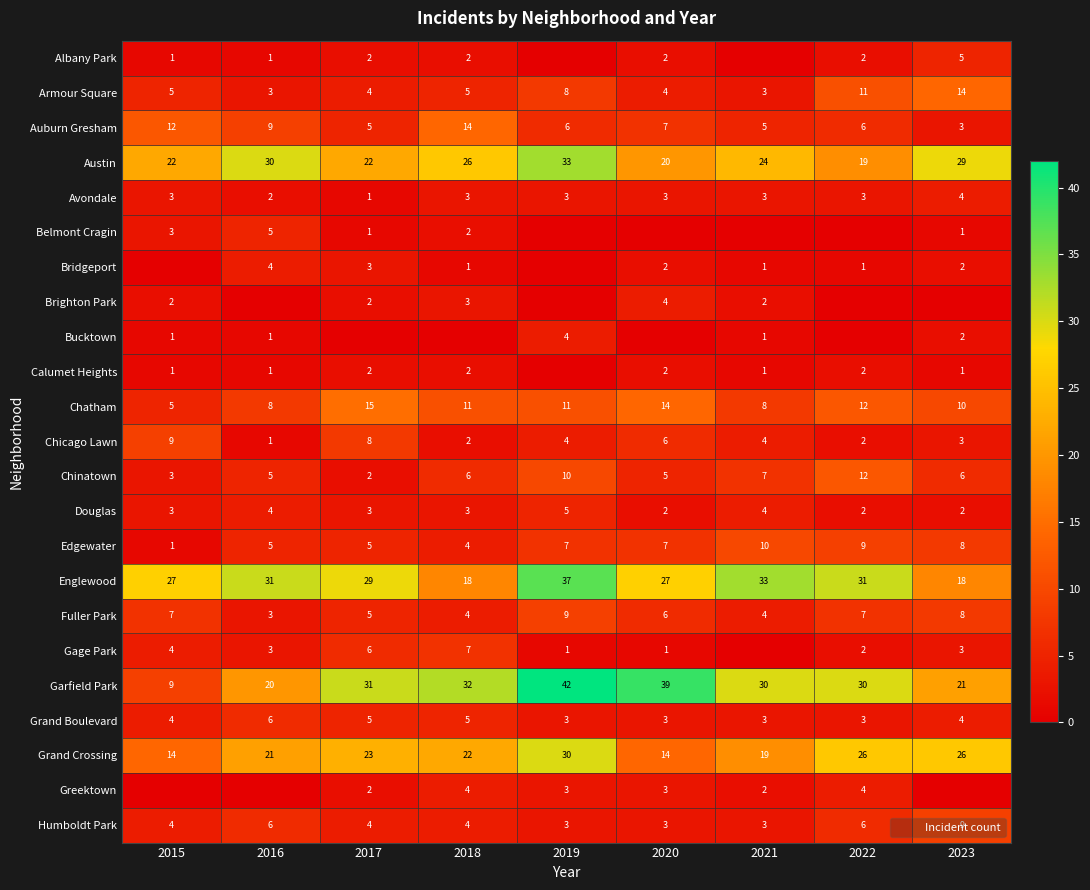

Is it true that Bucktown equals 0 at 2022?

True